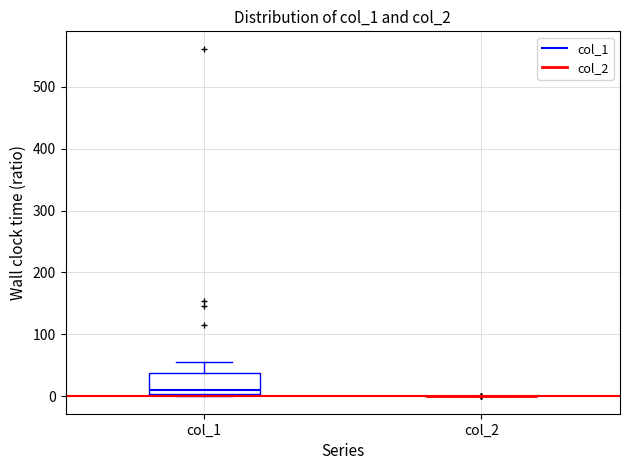

Reading left to right, read every box against the y-axis: the position of its median line, the range the box covers, and the ends of its whiskers. The values are not printed on the chart, so give them approximately, as read against the axis.

col_1: median 10, box 0 to 40, whiskers 0 (just below the box's lower edge) to 60
col_2: box collapsed to a line at 0, whiskers 0 to 0